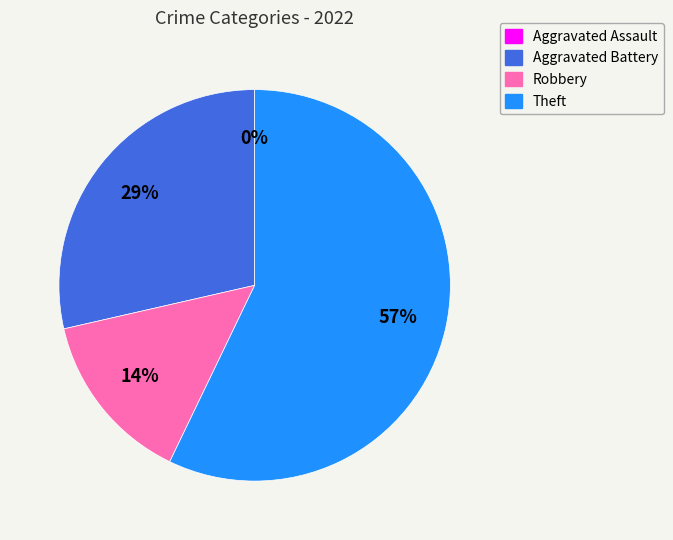

Is it true that Theft is 57% of the pie?

True